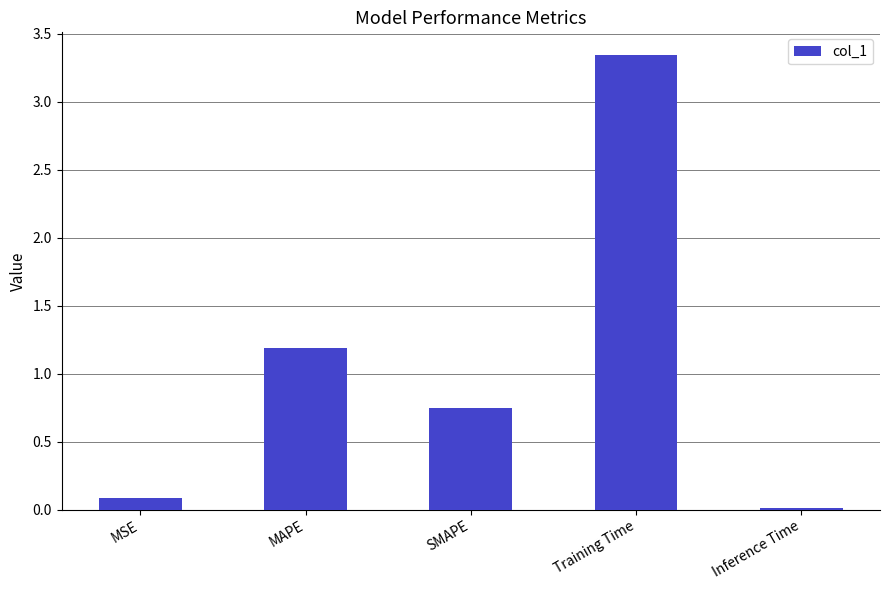

The value at MAPE is 1.2. True or false?

True